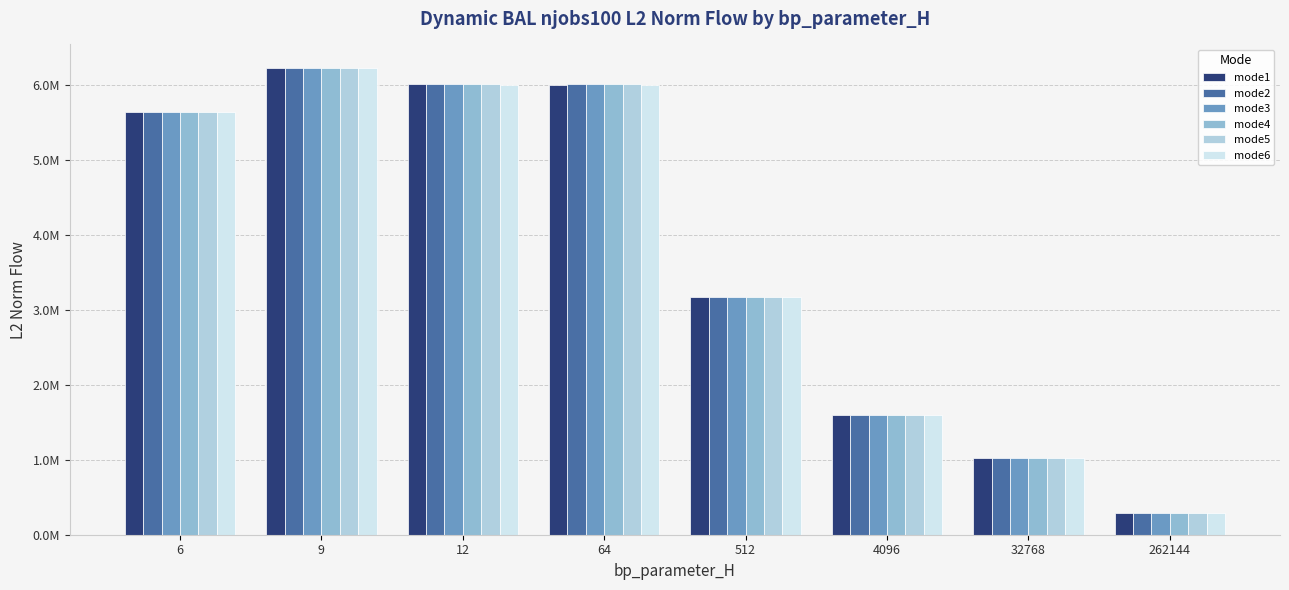

Does the chart contain any negative values?

No